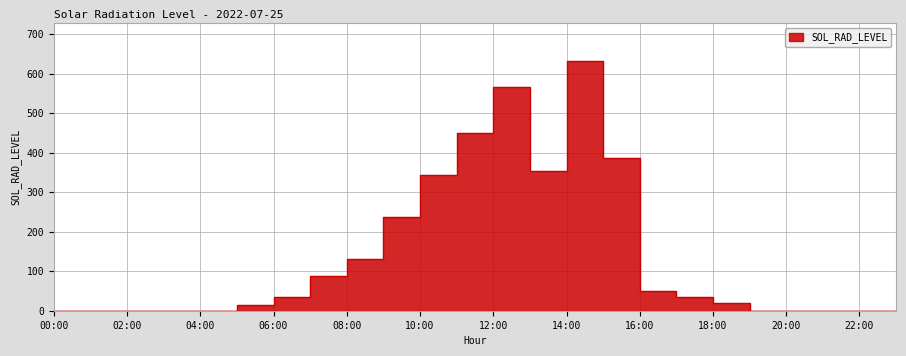

Between 02:00 and 14:00, which is larger?

14:00